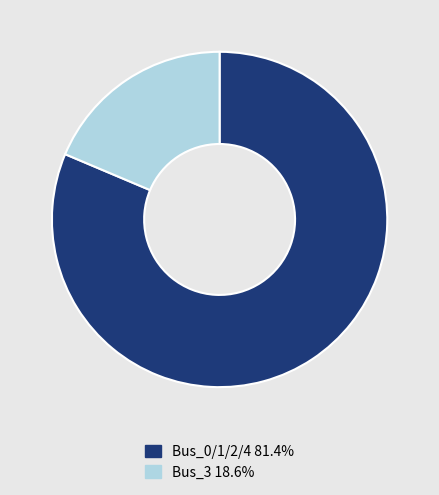

Is there any slice that represents more than half of the pie?

Yes